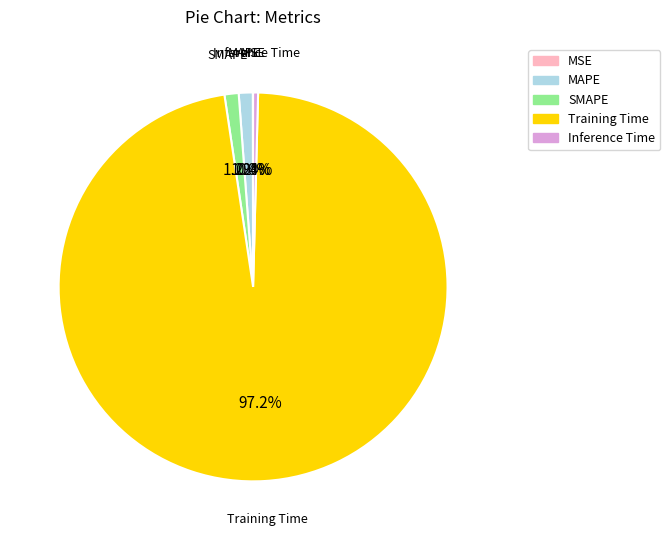

Between Training Time and MAPE, which is larger?

Training Time